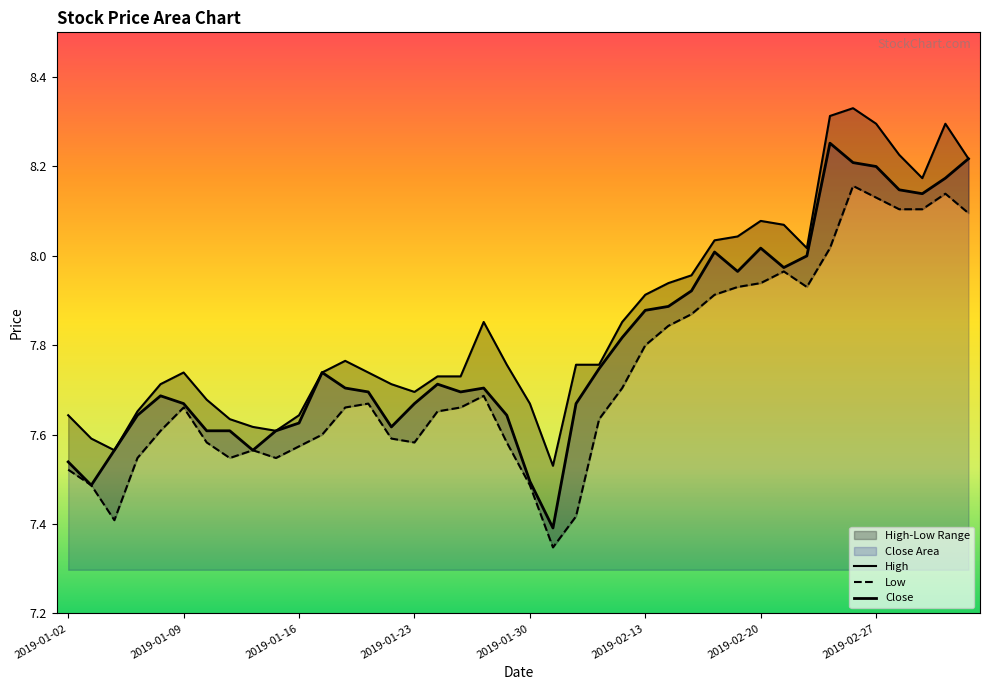

What is the label of the 6th point from the left?

2019-01-09